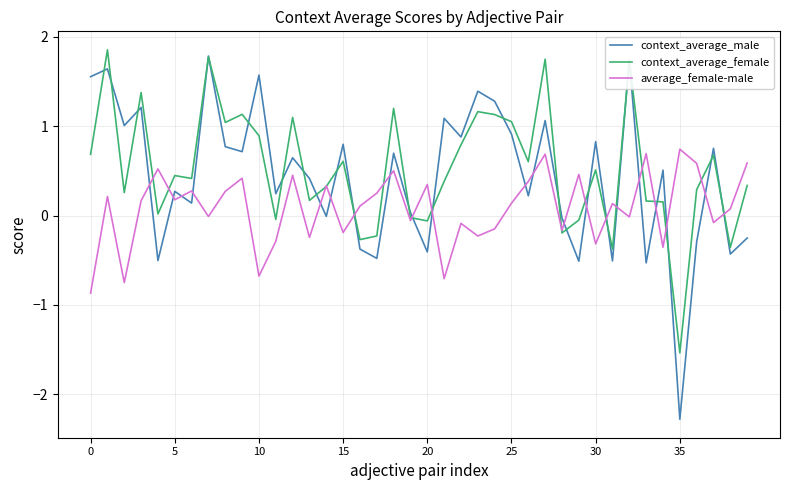

What is the smallest value displayed?

-2.3